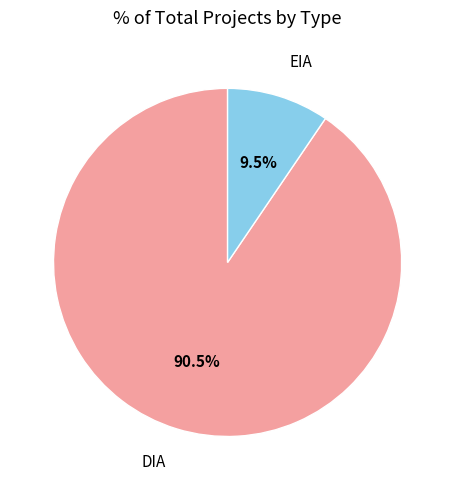

Rank the categories by value from highest to lowest.

DIA, EIA